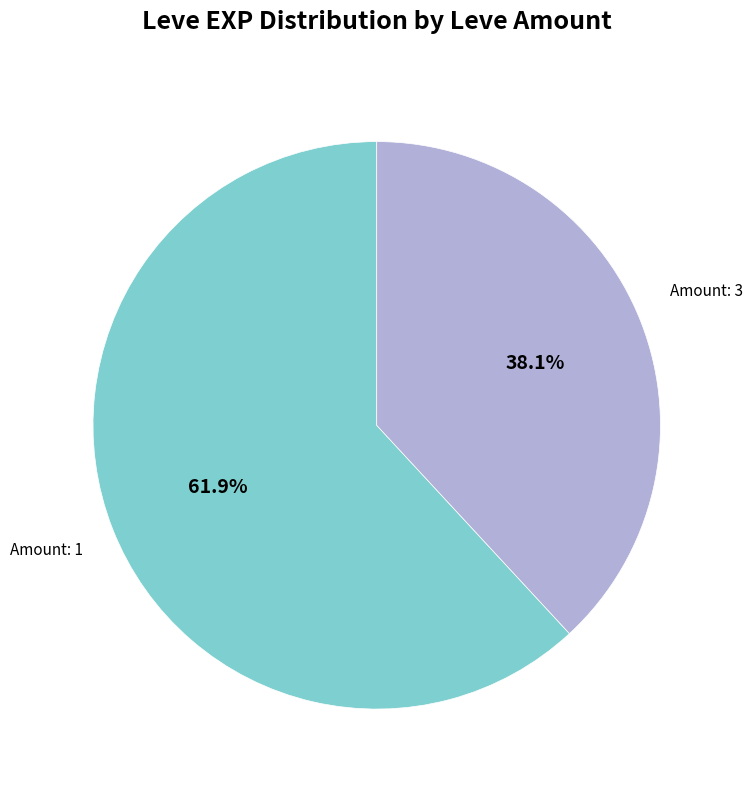

Does any single category account for the majority?

Yes